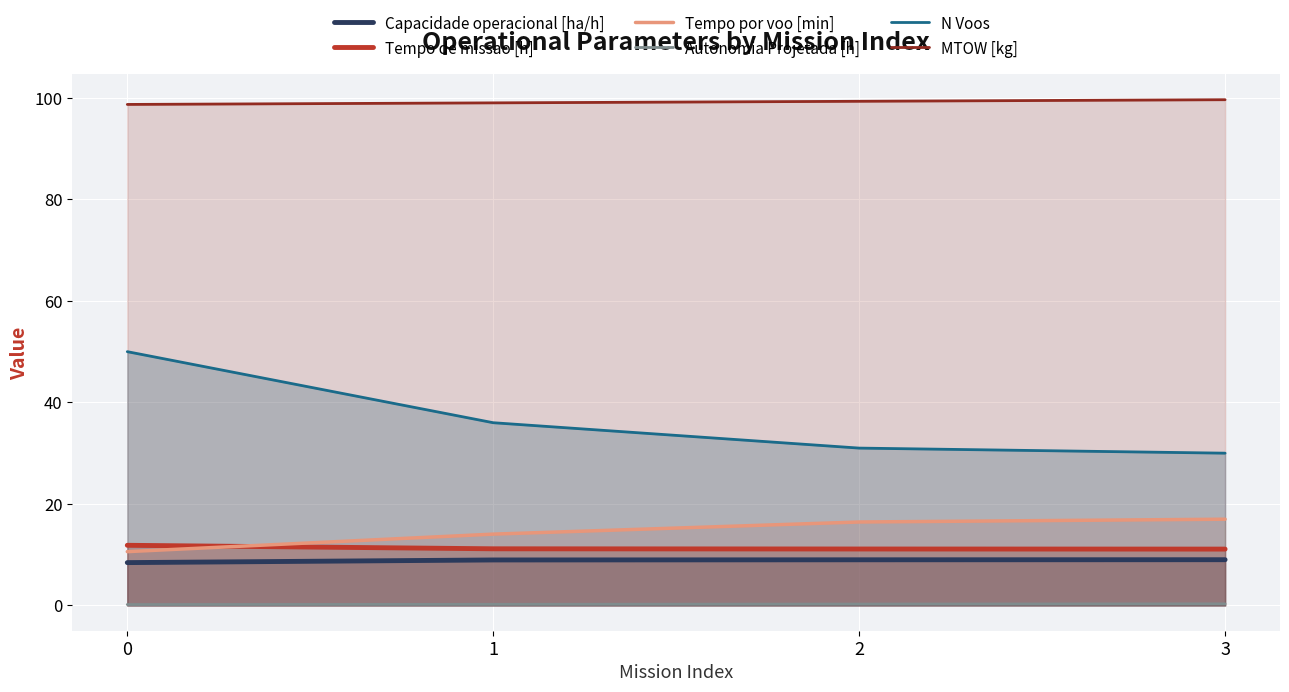

What is the value of the N Voos point at the 2nd from the left?

36.0